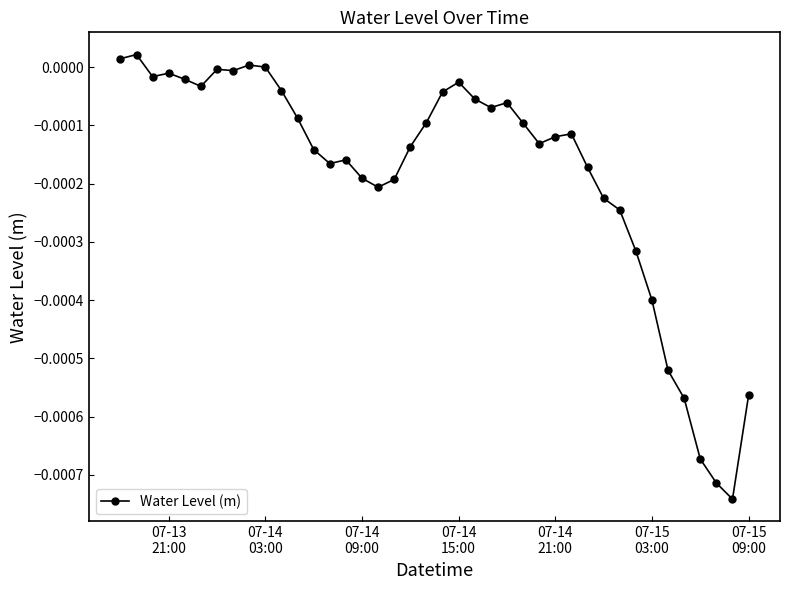

True or false: there are more than 2 points higher than both neighbors.

True